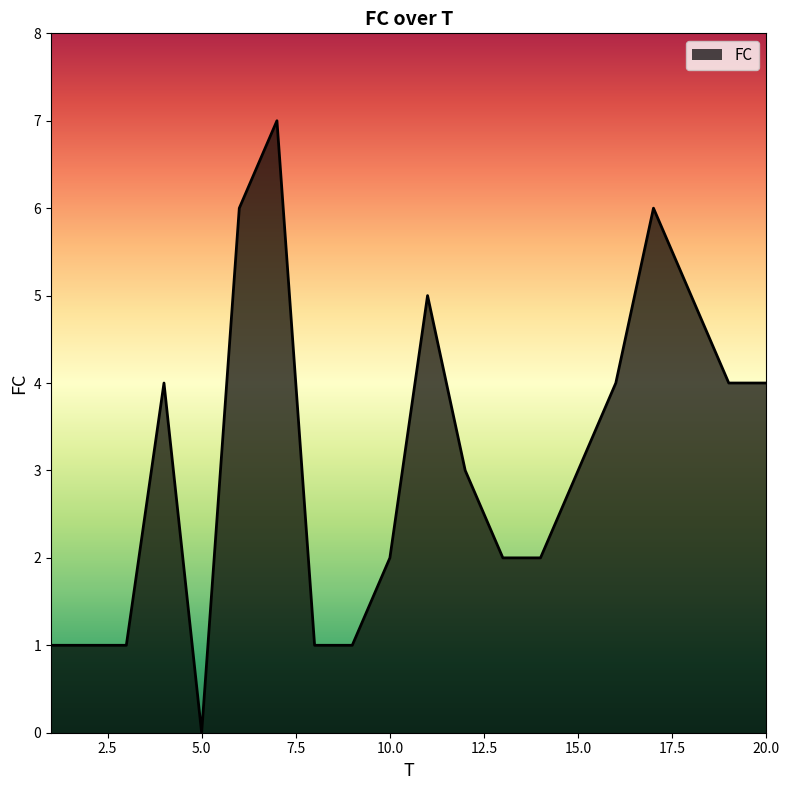

What is the difference between the maximum and minimum values?

7